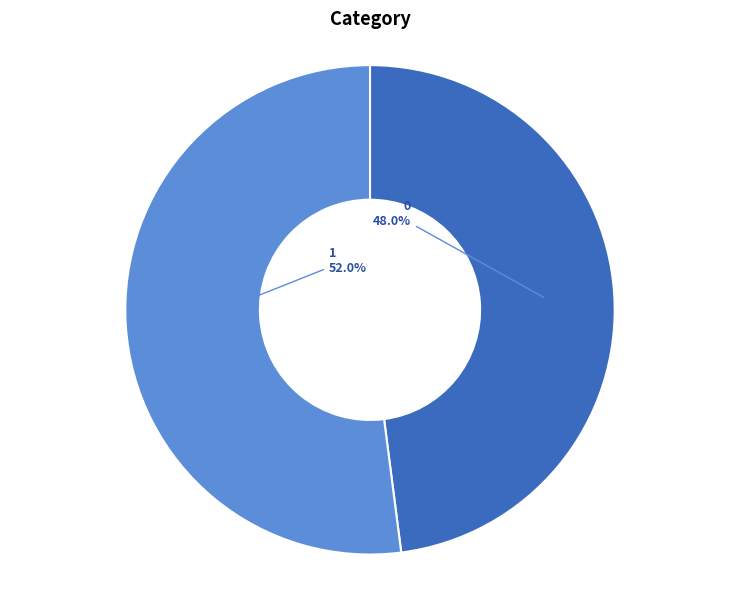

Rank the categories by value from highest to lowest.

1, 0